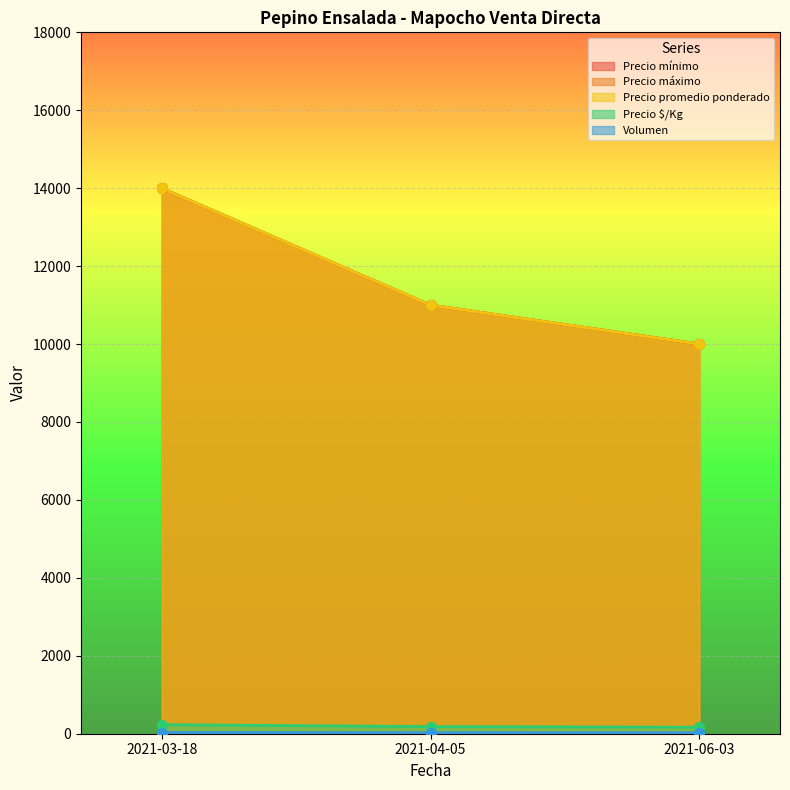

Which series contains the highest Y value?

Precio mínimo